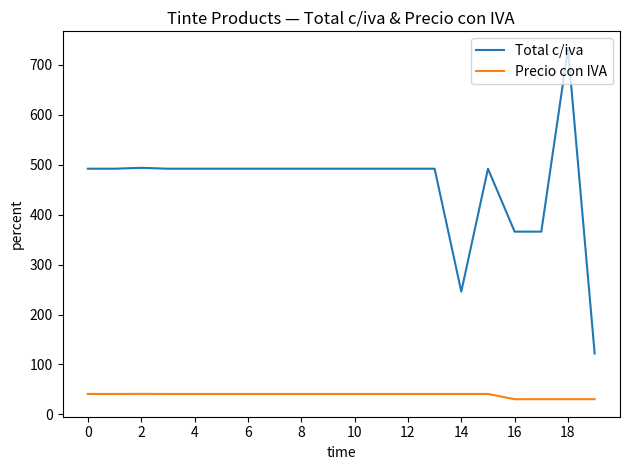

Which series has the largest total across all categories?

Total c/iva